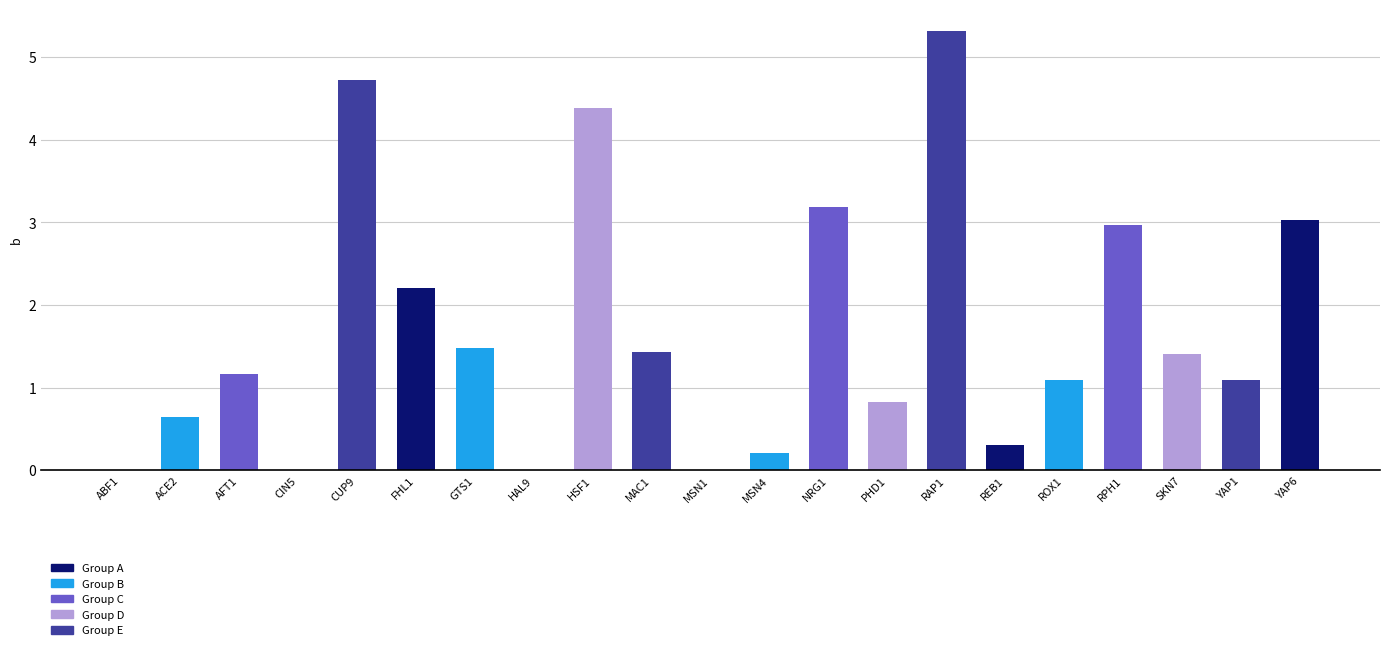

How many distinct data groups are displayed?

1